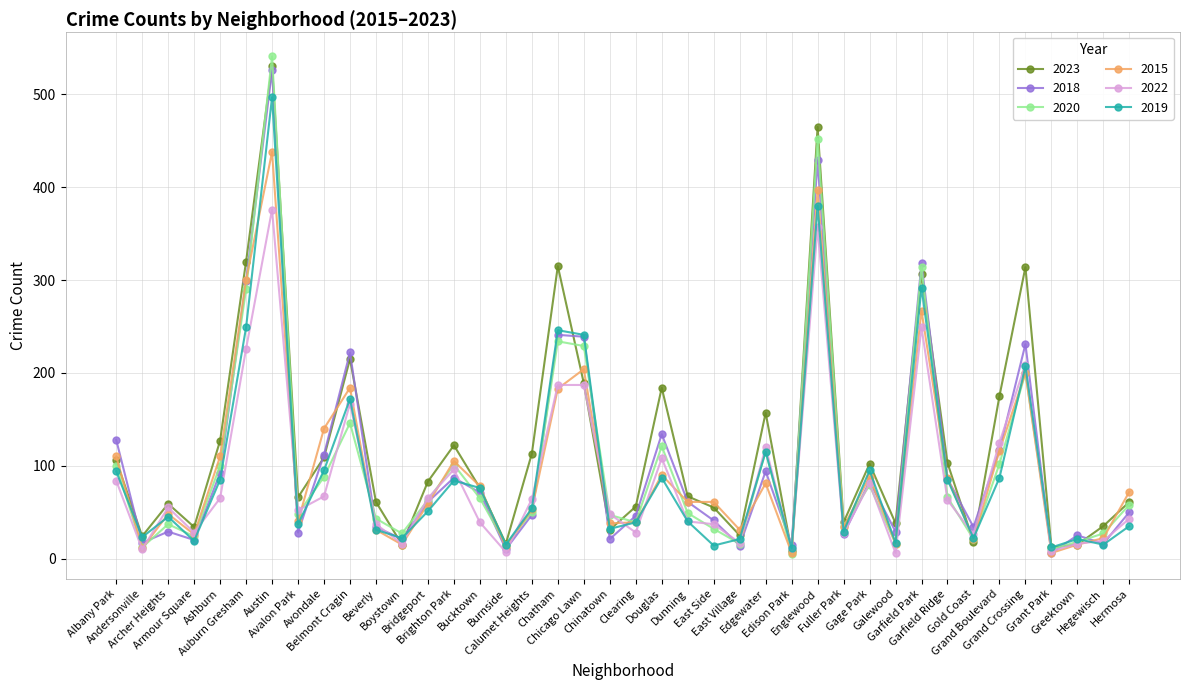

Which series has the widest spread of values?

2020